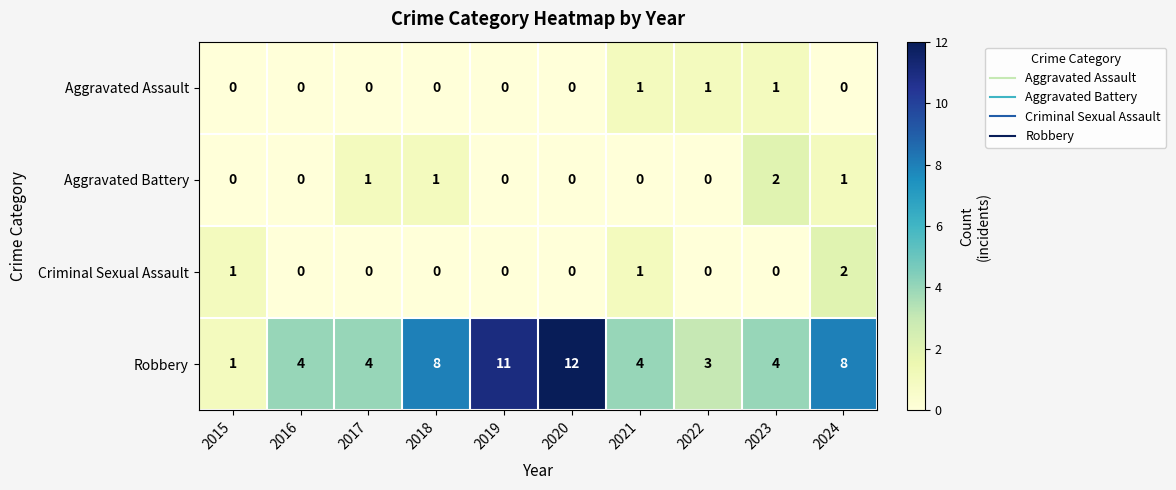

True or false: Criminal Sexual Assault has a value of -1 at 2017.

False